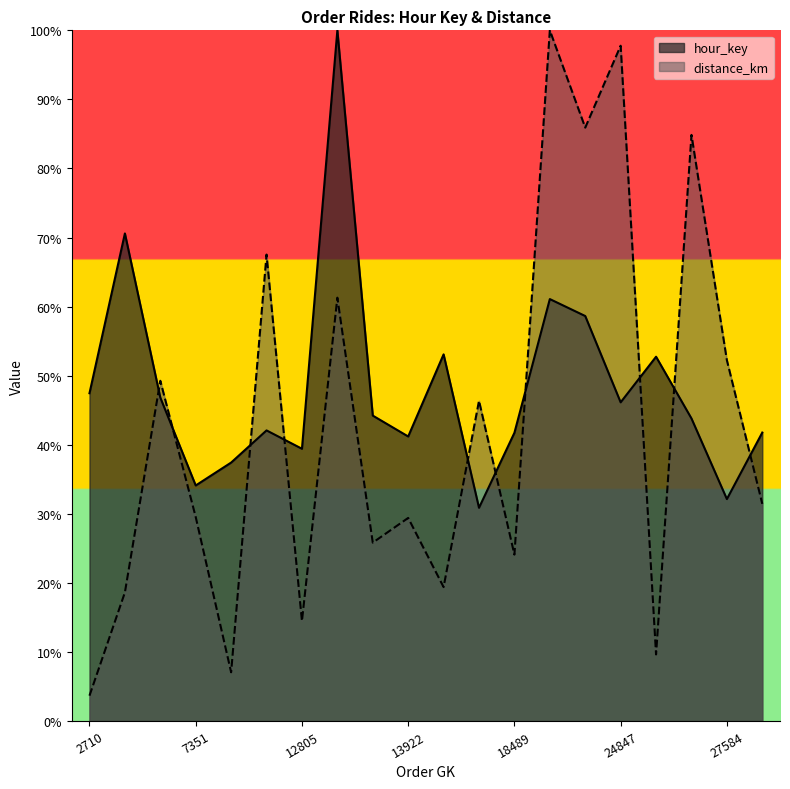

Which series ends up on top after the final intersection of distance_km and hour_key?

hour_key